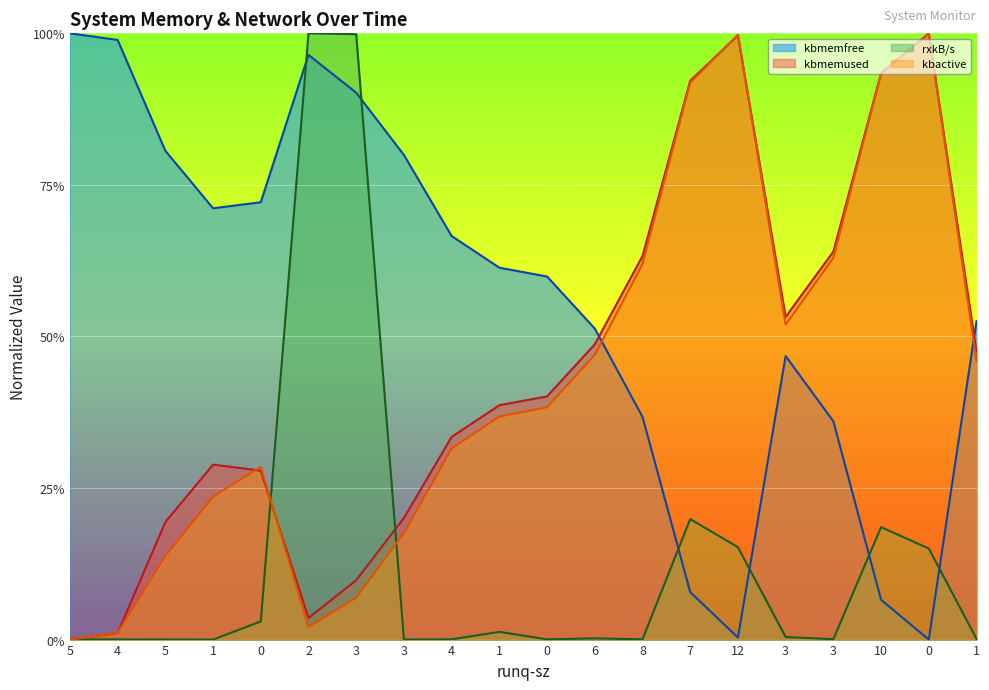

What is the difference between the maximum and second lowest values in the kbmemused series?

1.0